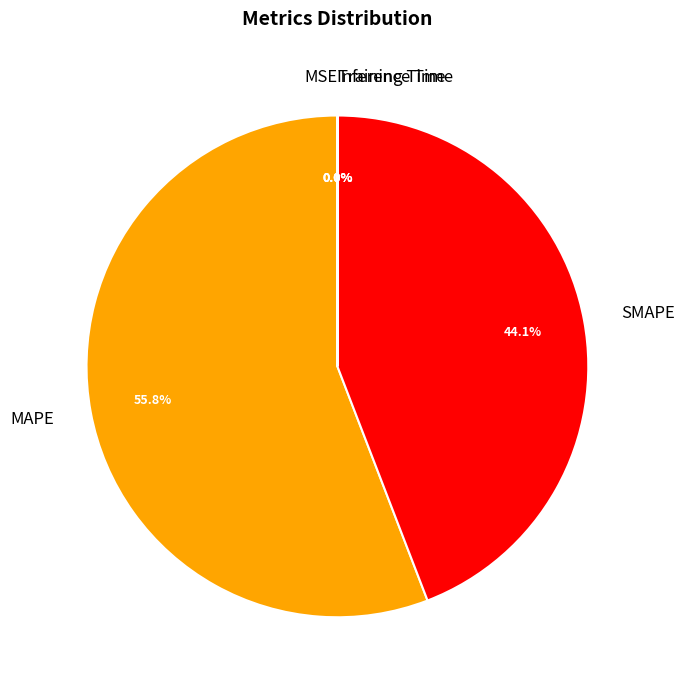

Is there a majority slice in this chart?

Yes